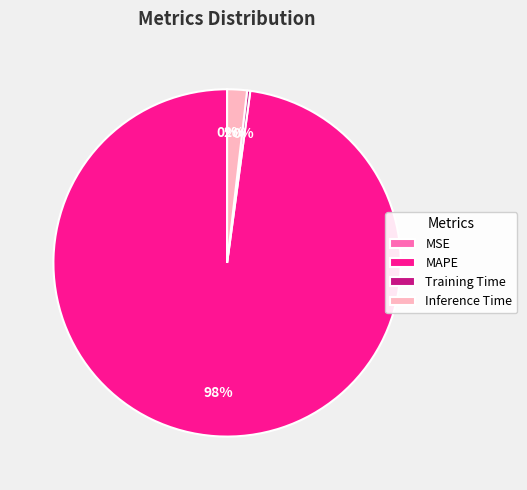

What is the majority slice?

MAPE